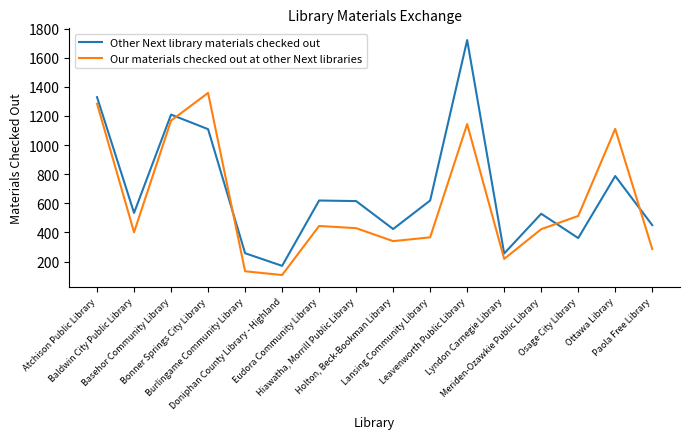

How many lines are shown in the chart?

2